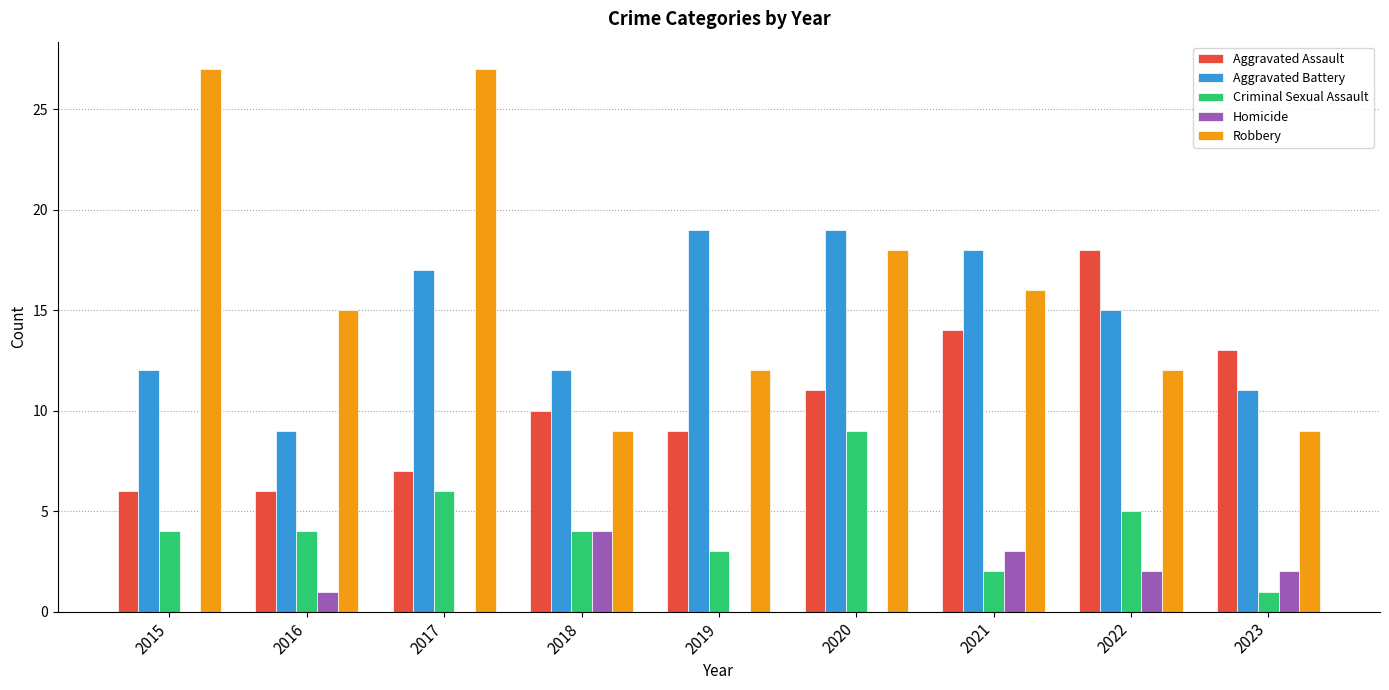

Is the value of Homicide at 2015 greater than the value of Aggravated Battery at 2018?

No